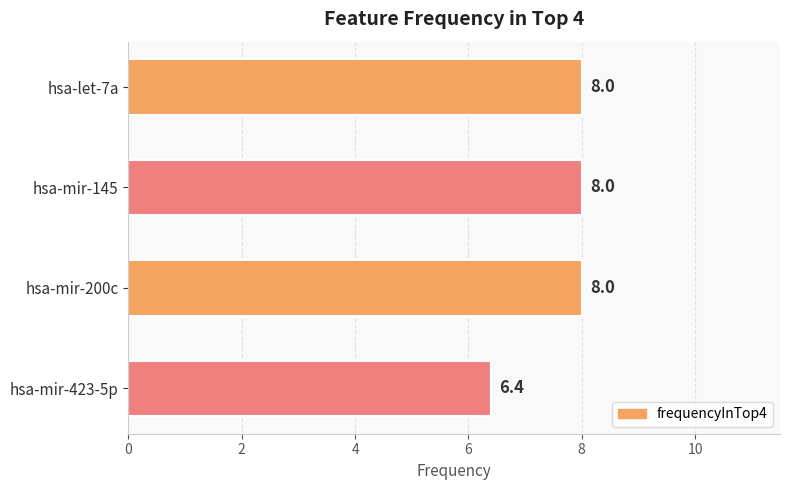

Reading bottom to top, transcribe all the data shown in this chart.

6.4	8.0	8.0	8.0